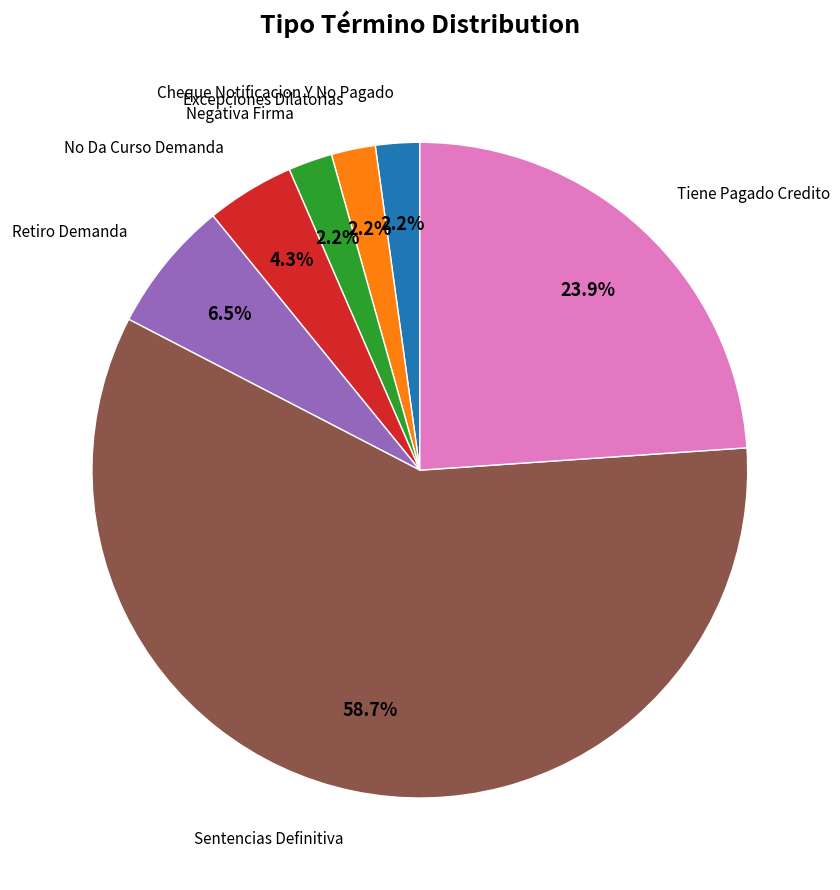

Is there a majority slice in this chart?

Yes